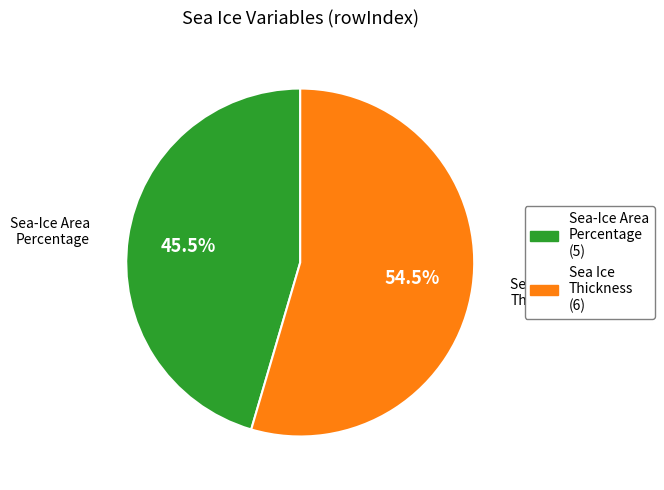

To the nearest percent, what is the difference between the largest and smallest slice percentages?

9%